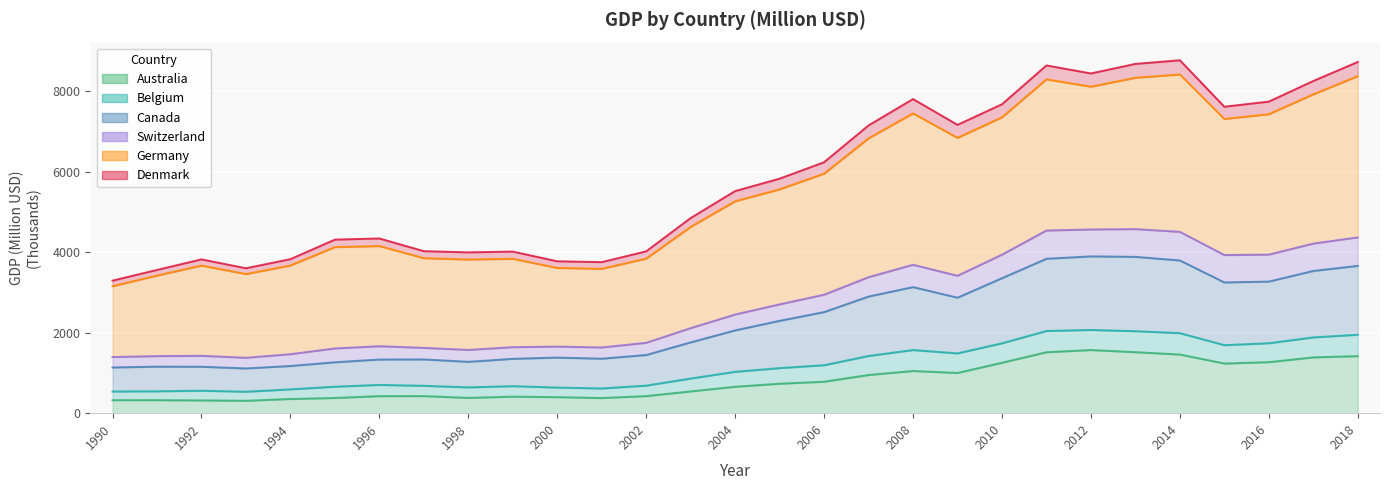

How many values in the Canada series exceed 2056?

15